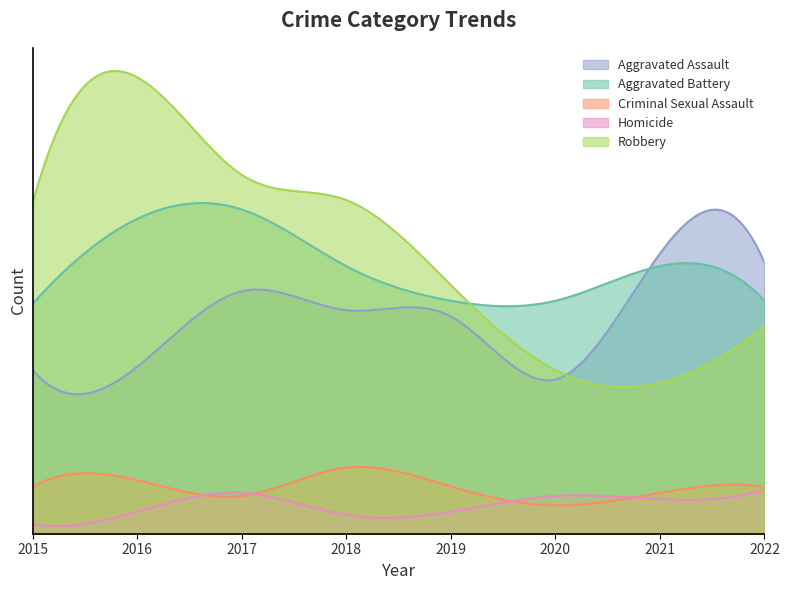

Does the chart display data point markers on the line(s)?

No